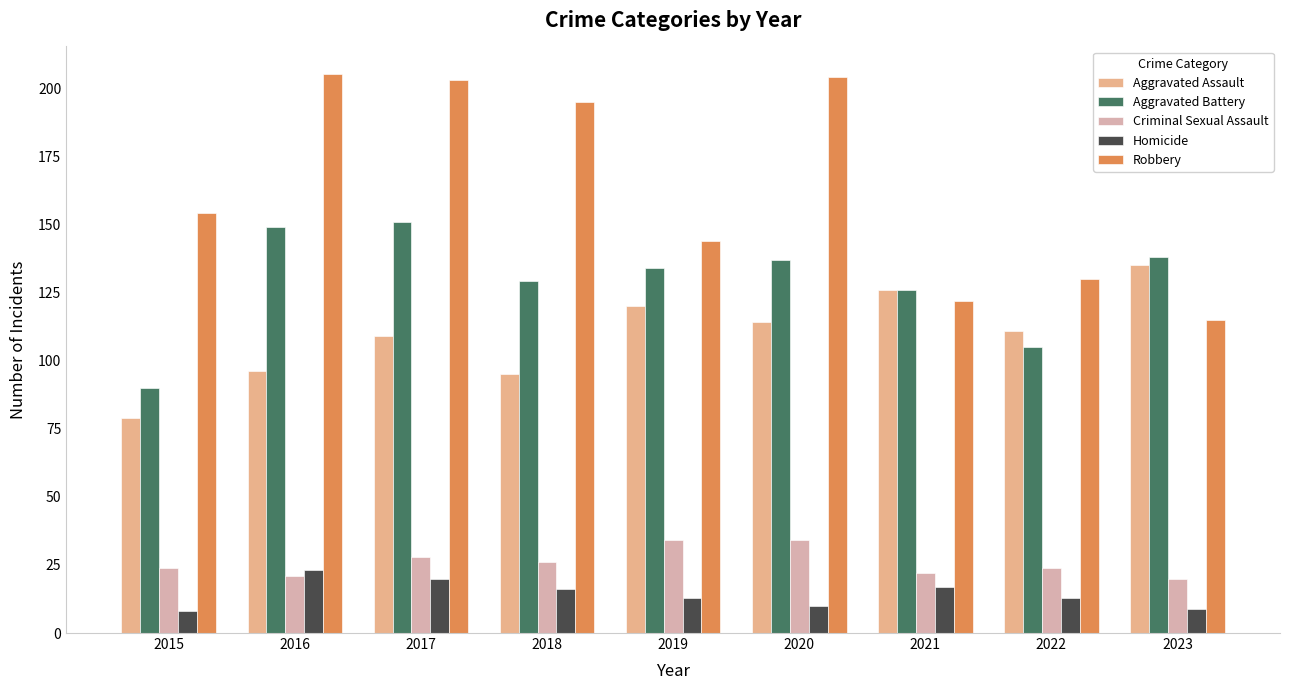

How many distinct data groups are displayed?

5